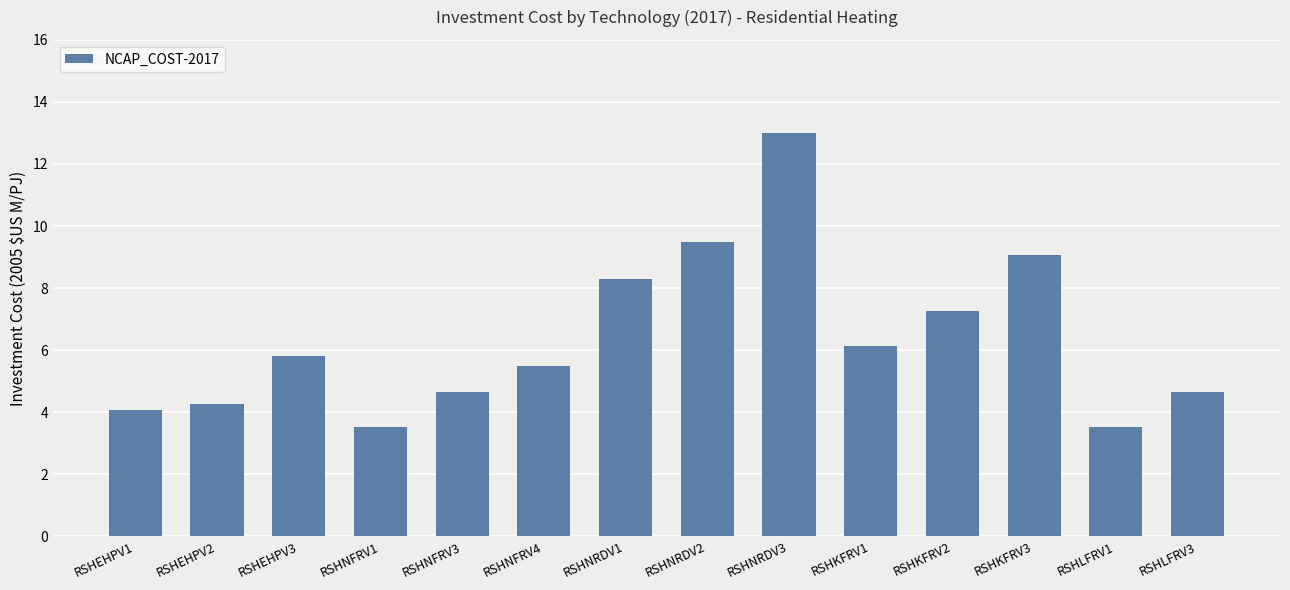

What is the label of the 7th bar from the right?

RSHNRDV2